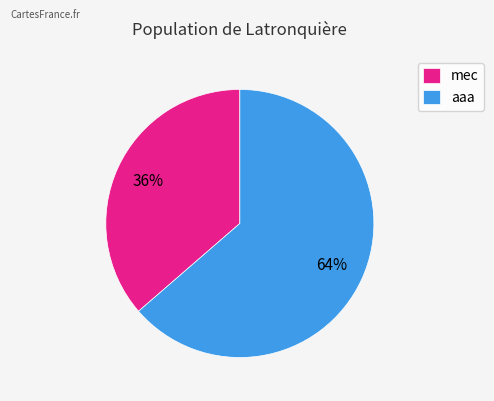

Which has a higher value, aaa or mec?

aaa